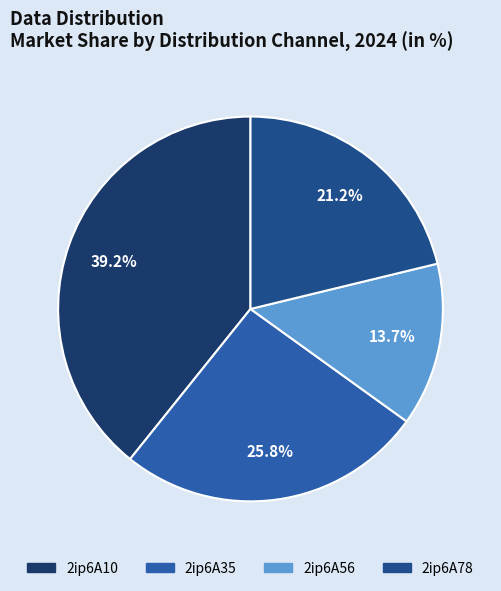

Which has a higher value, 2ip6A35 or 2ip6A78?

2ip6A35